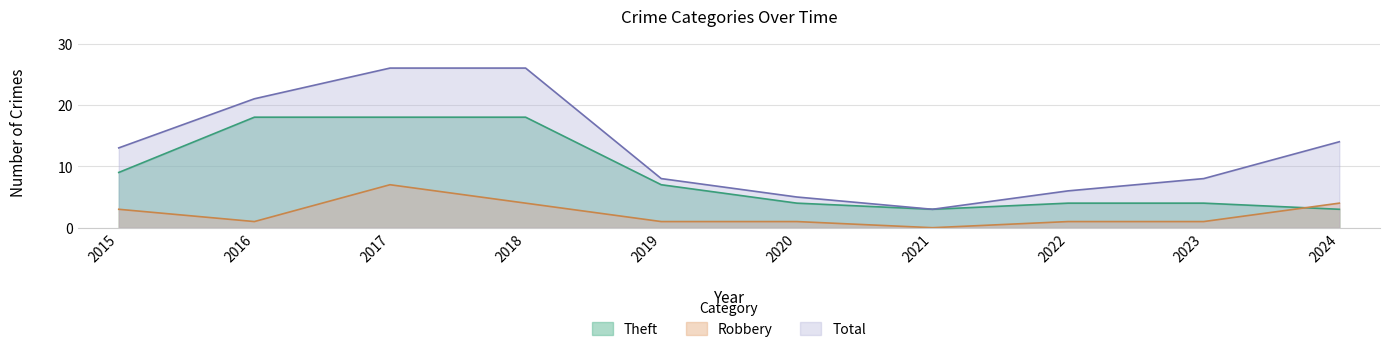

What is the difference between the Robbery values at 2021 and 2019?

1